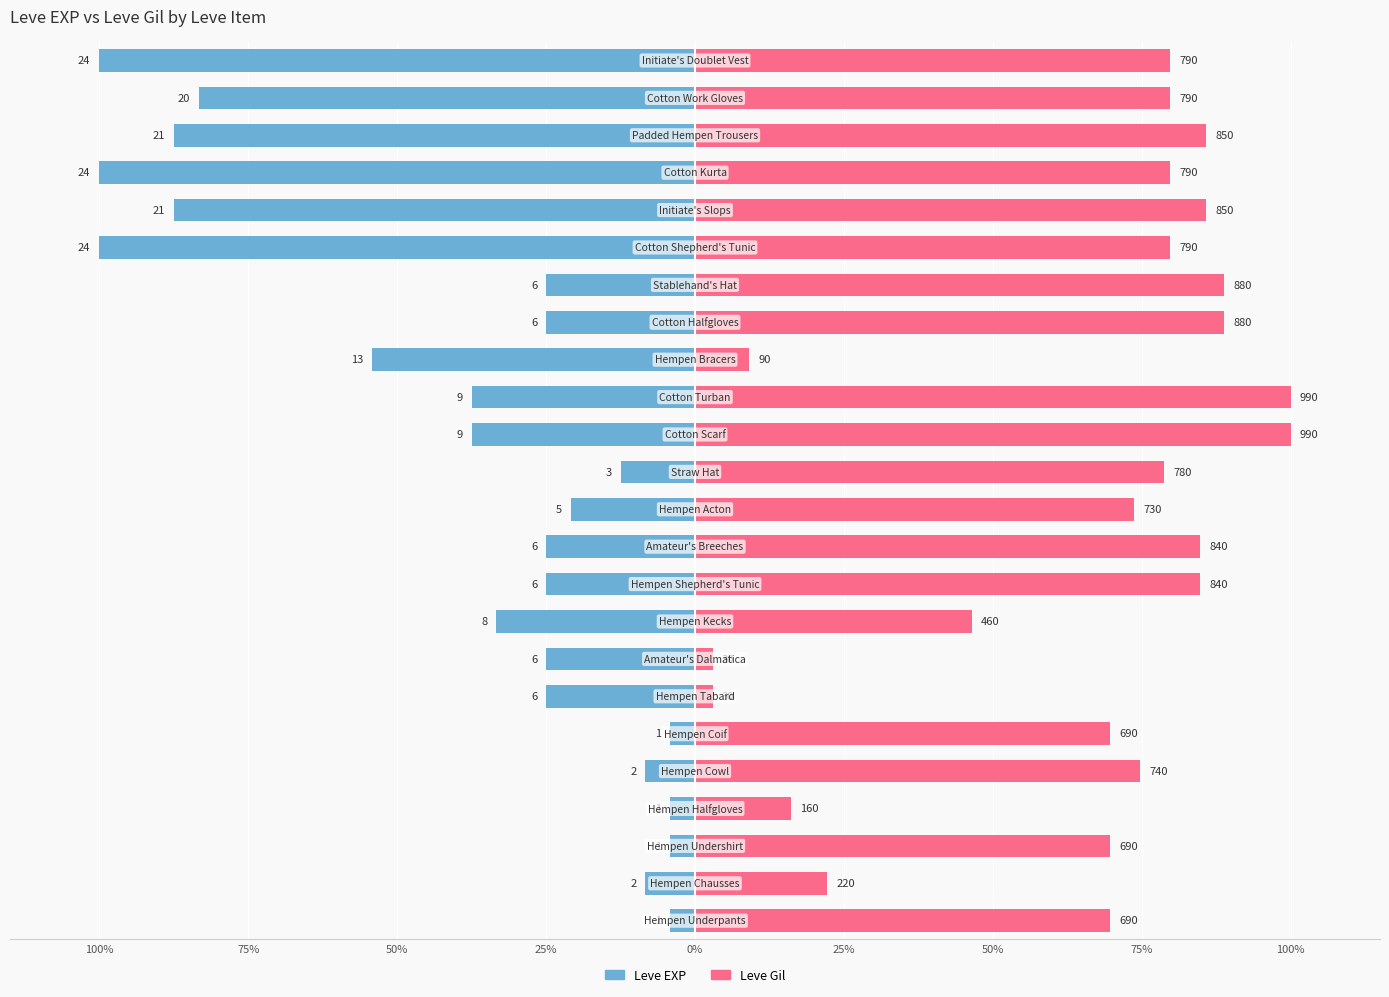

How many bars are there in total?

48